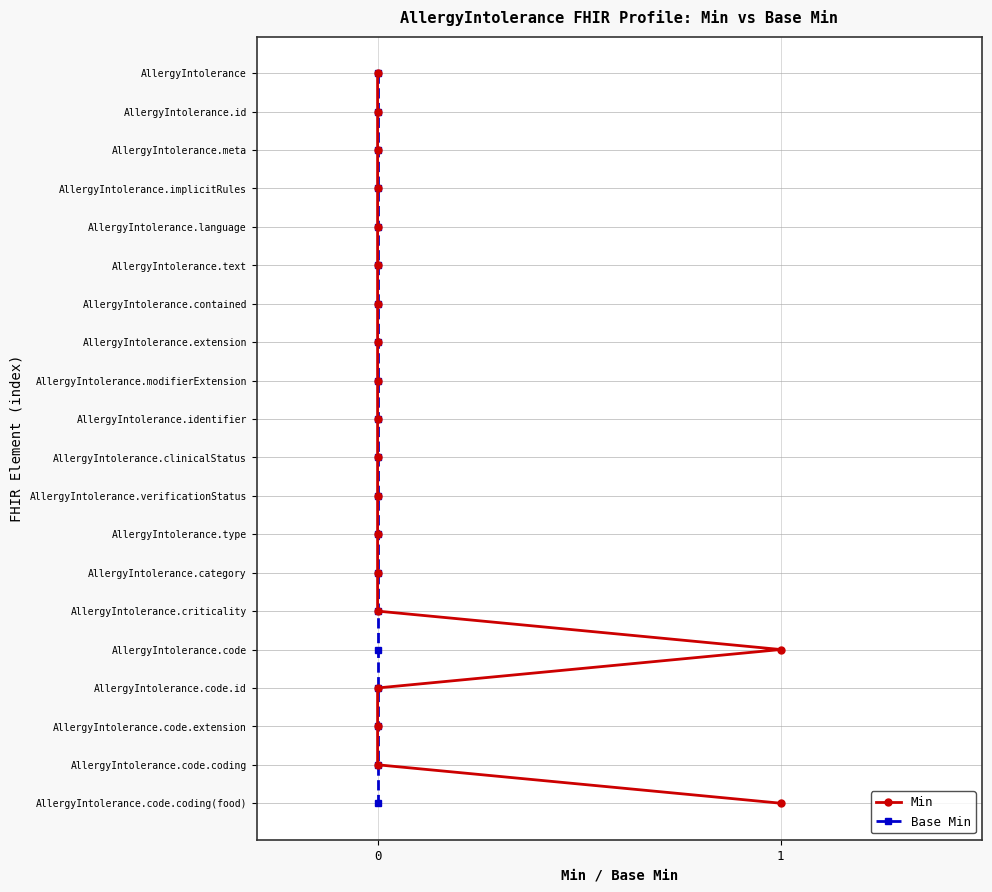

Rank the series at 0 from lowest to highest value.

Min, Base Min